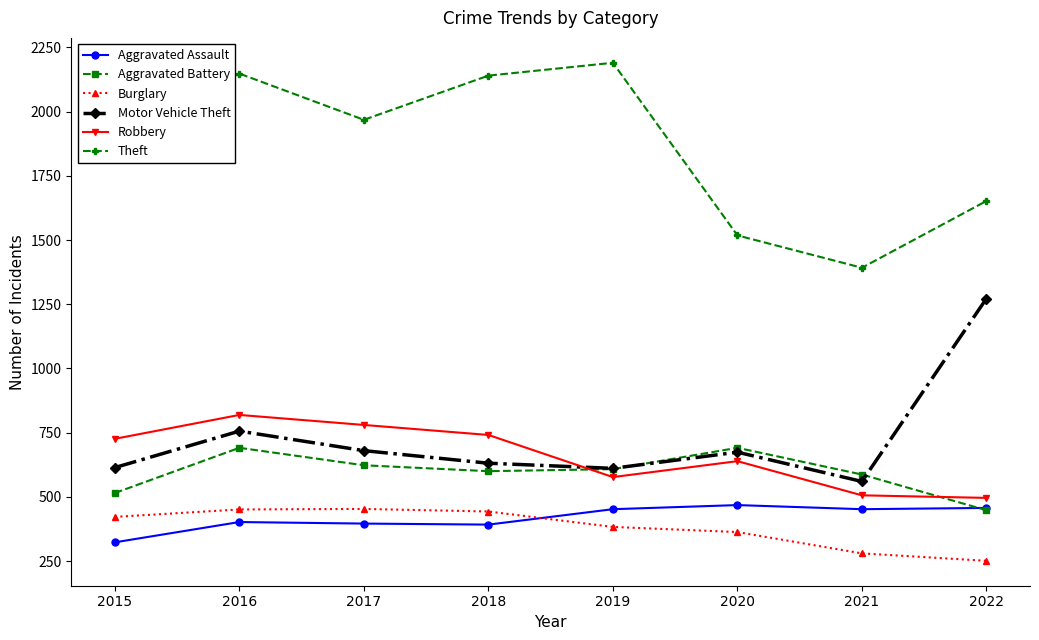

True or false: Burglary and Motor Vehicle Theft cross at least once.

False